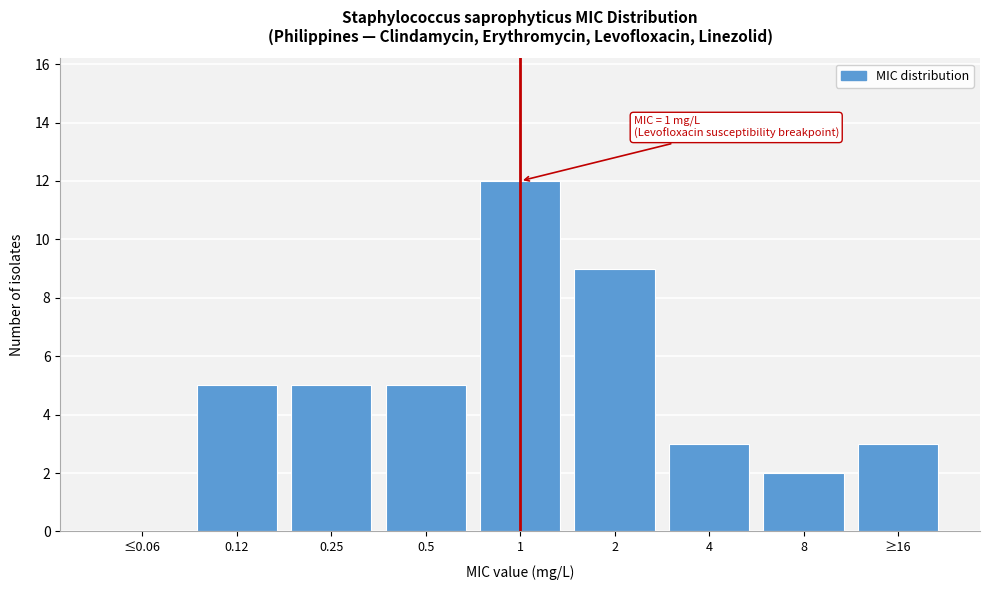

Reading left to right, extract all data points from this chart.

≤0.06=0	0.12=5	0.25=5	0.5=5	1=12	2=9	4=3	8=2	≥16=3